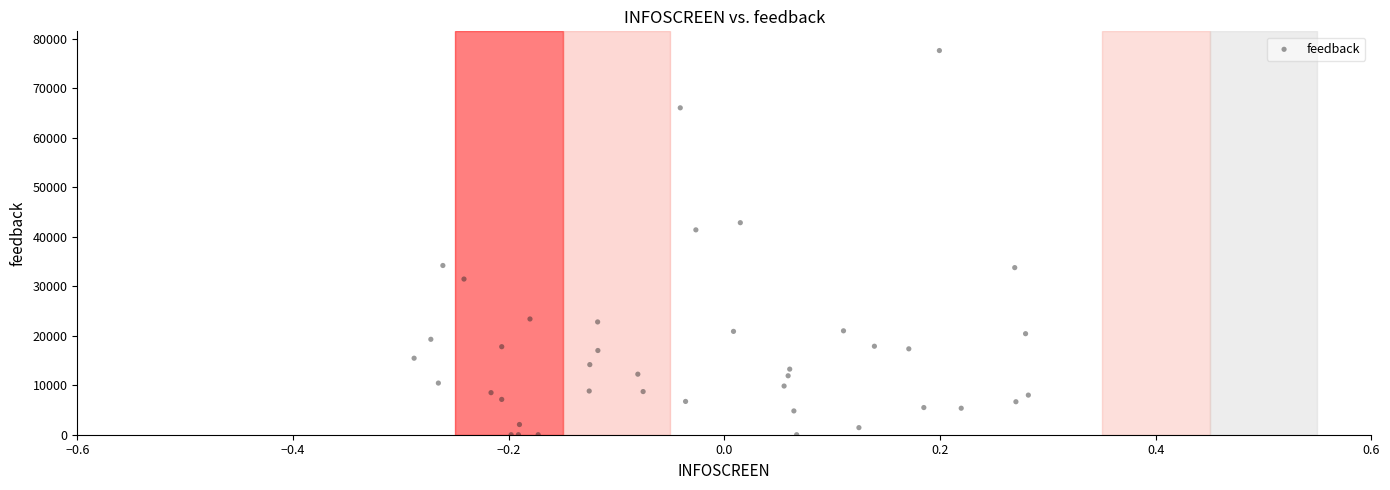

What Y value in the scatter plot is closest to 38805?

41385